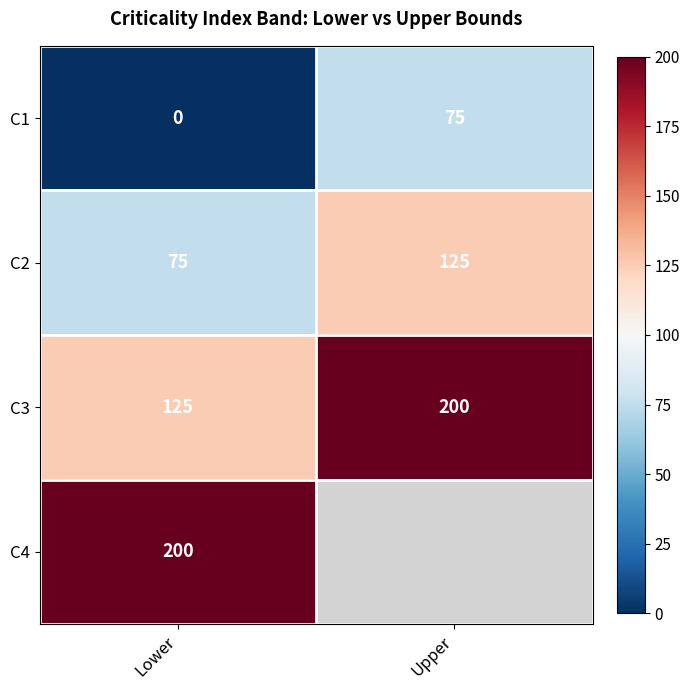

What is the difference between the C3 values at Upper and Lower?

75